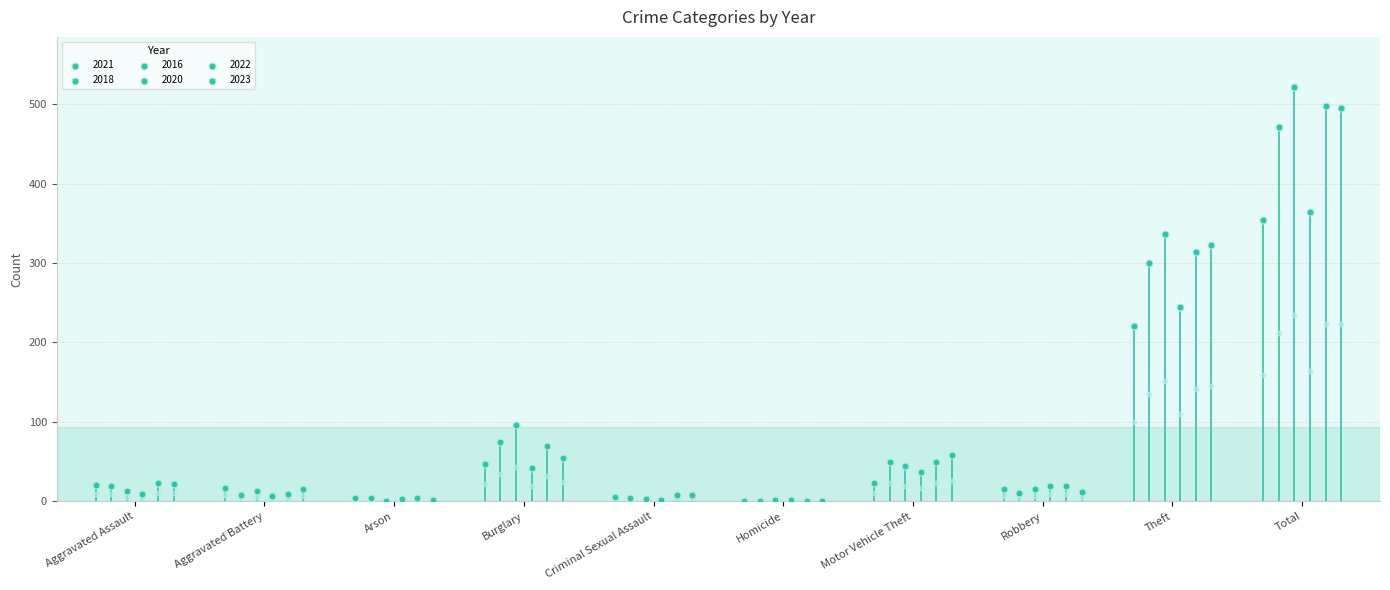

At which category is the sum across all series the highest?

Total